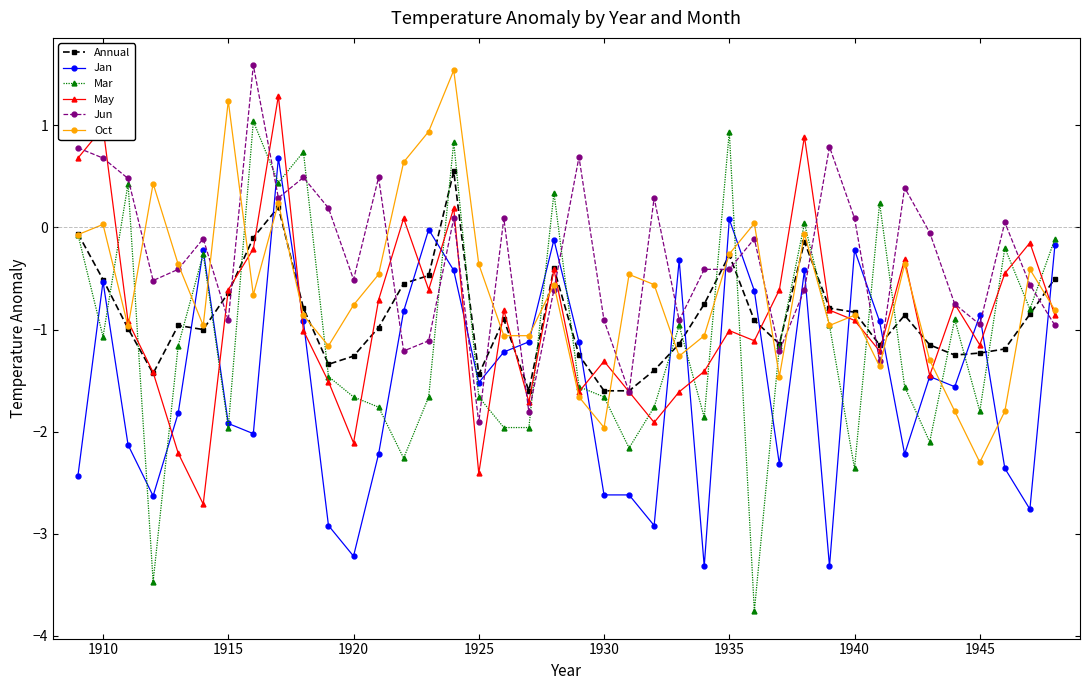

What is the maximum value shown in the chart?

1.6